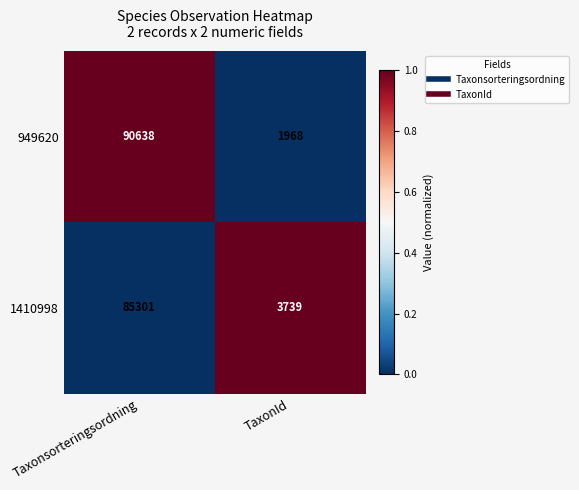

Rank the series at Taxonsorteringsordning from lowest to highest value.

1410998, 949620